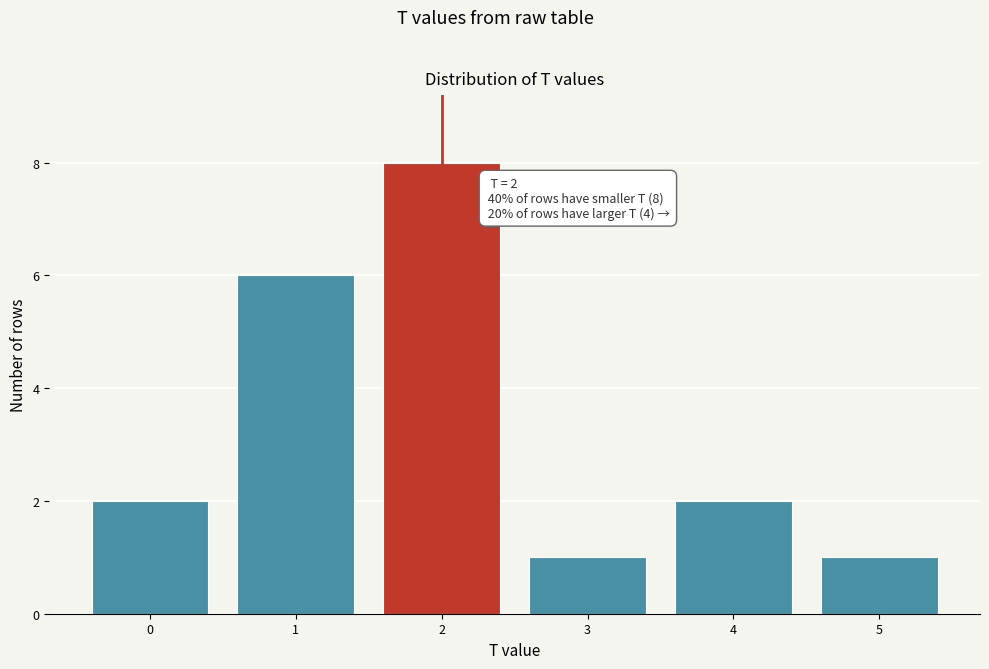

Reading left to right, what are all the values shown in this chart?

0=2	1=6	2=8	3=1	4=2	5=1